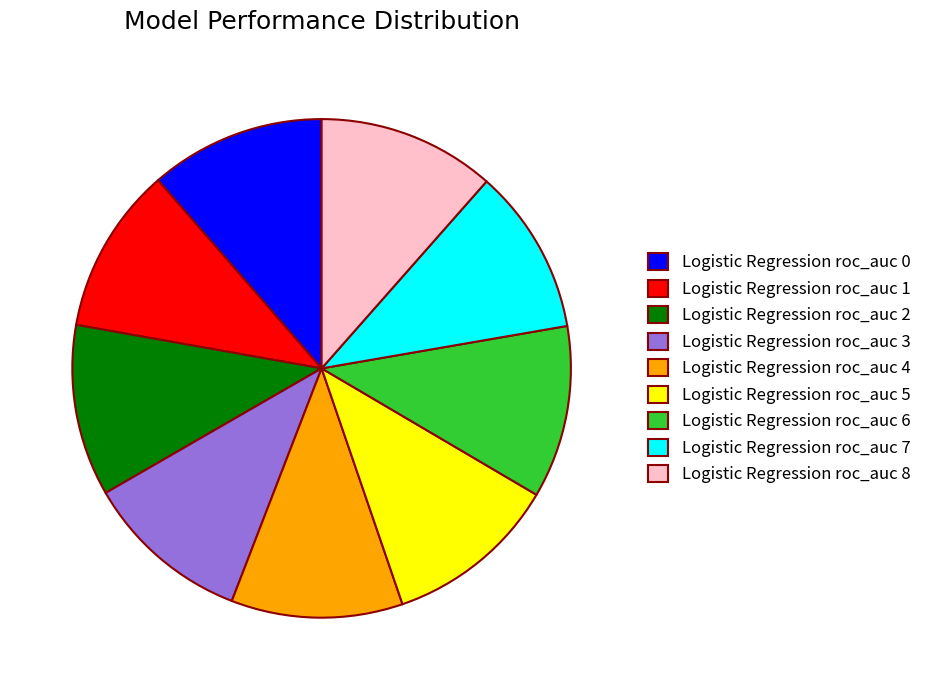

Is the sum of Logistic Regression roc_auc 8 and Logistic Regression roc_auc 6 greater than half?

No